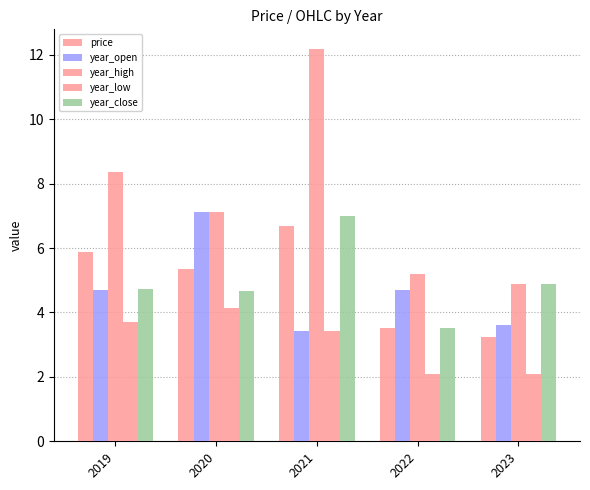

Does the chart contain any negative values?

No